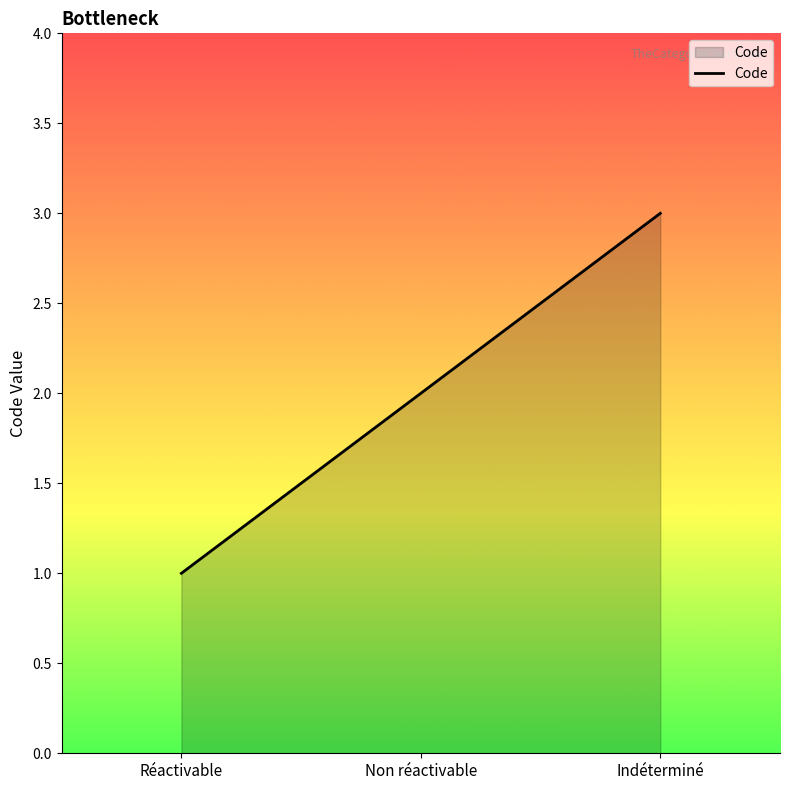

List the labels in order of value, largest first.

Indéterminé, Non réactivable, Réactivable